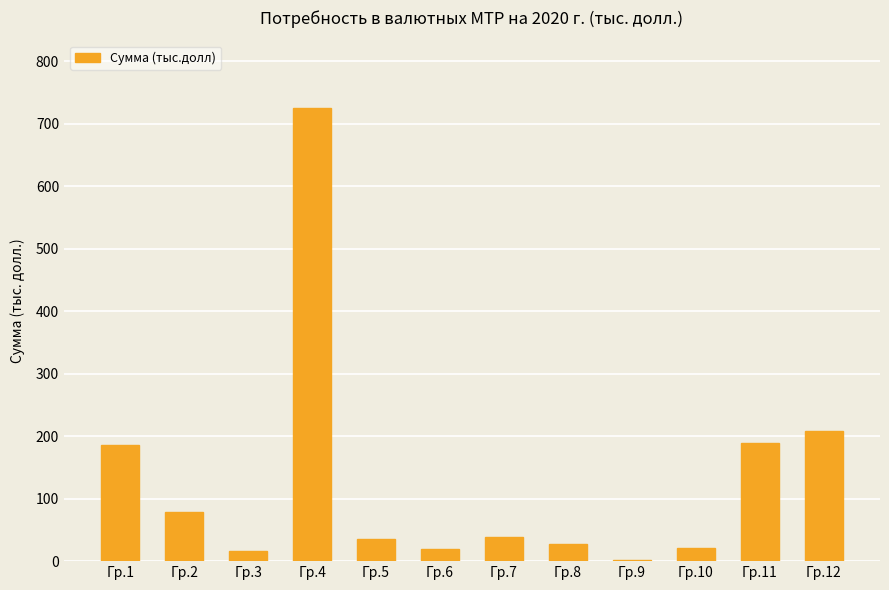

What is the ratio of the value at Гр.4 to the value at Гр.5?

20.1